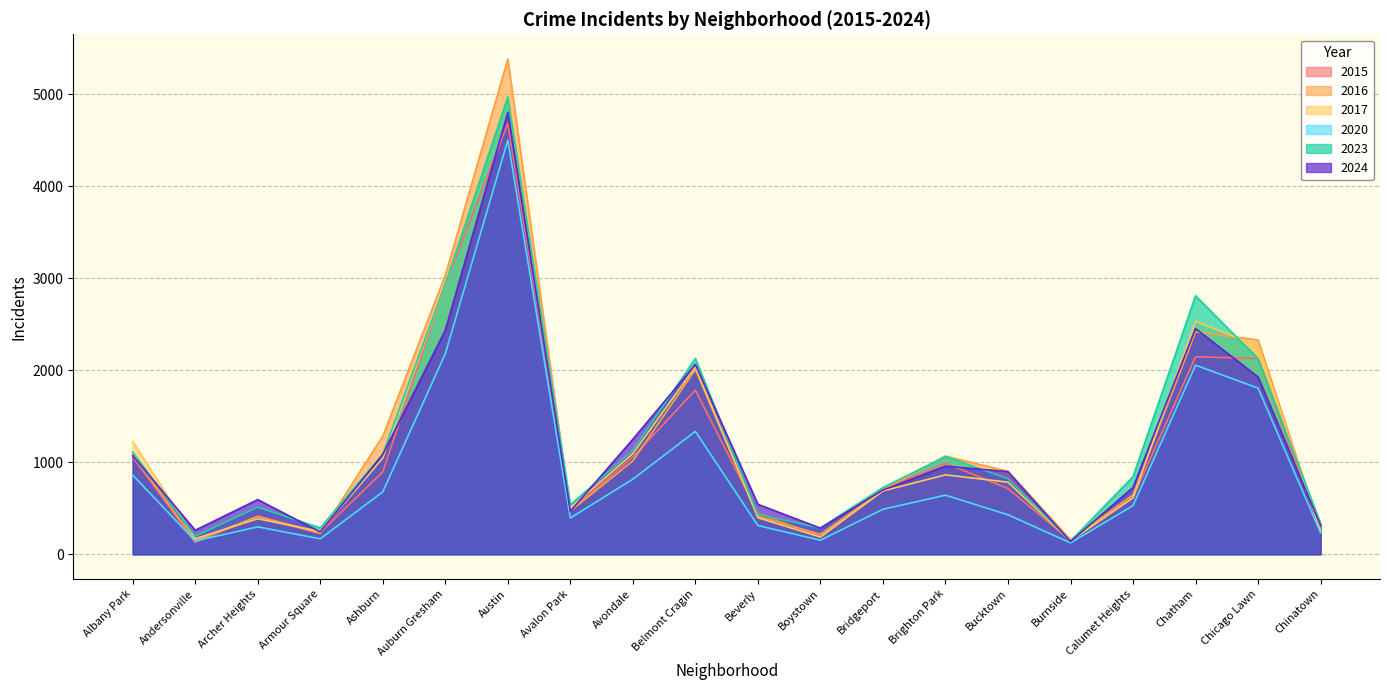

Which series has the widest spread of values?

2016